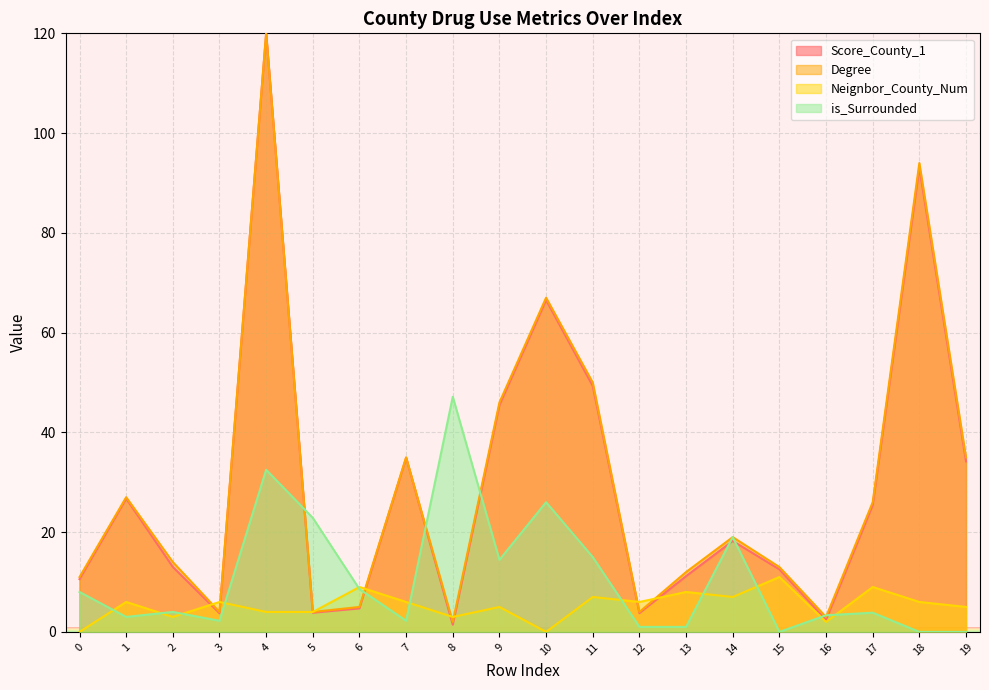

What is the value of the is_Surrounded point at the 18th from the left?

3.8